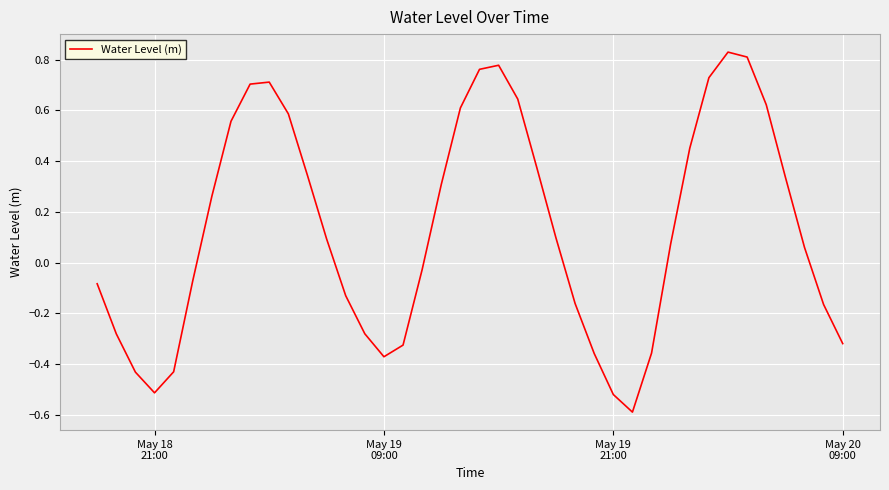

Count the number of data series in this chart.

1